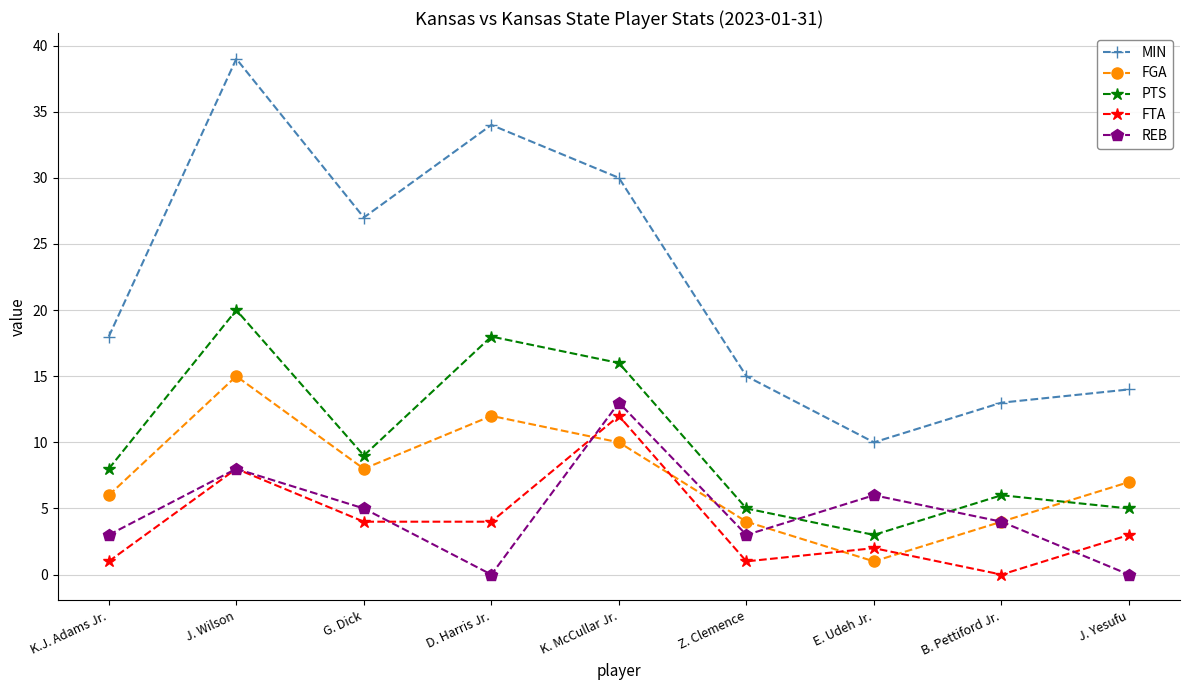

The value of PTS at E. Udeh Jr. is 3. True or false?

True